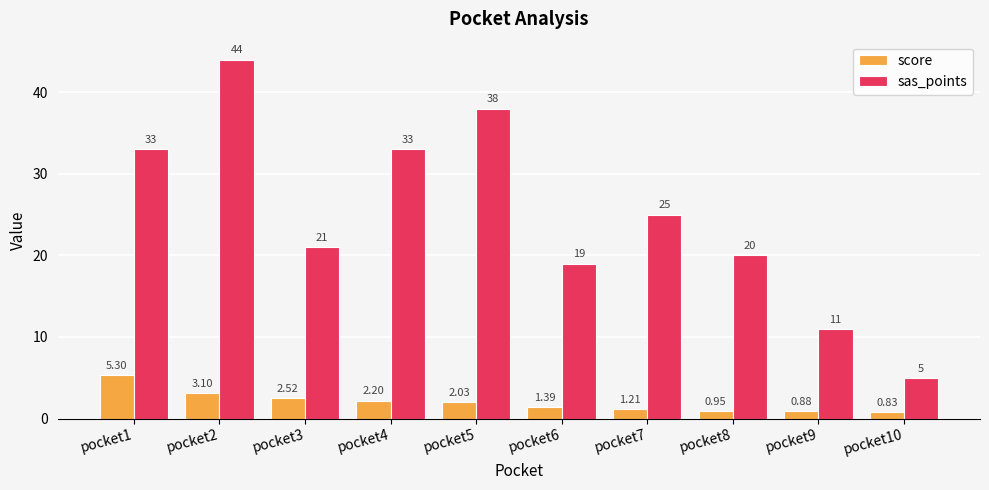

Which series has the largest total across all categories?

sas_points